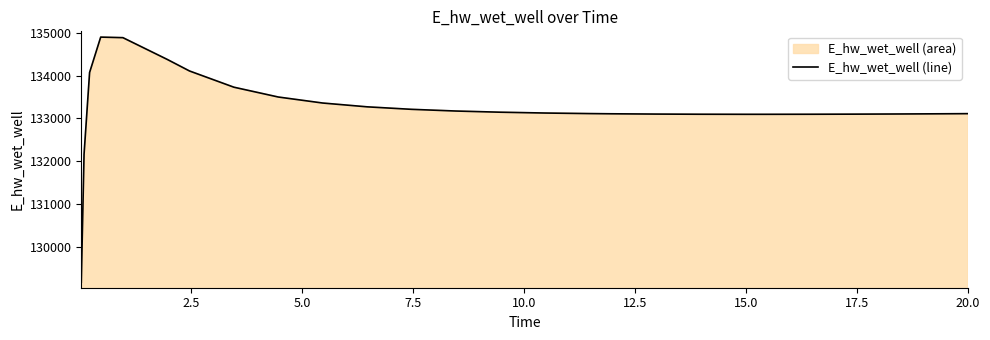

What is the average value?

133244.9